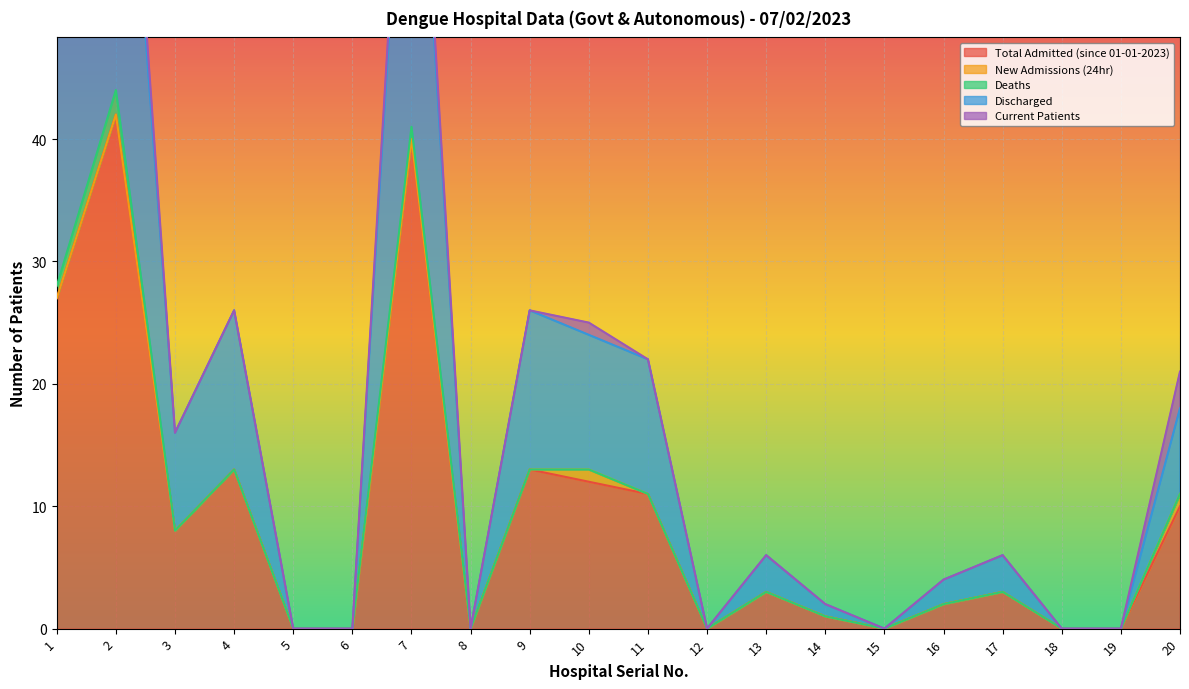

How many lines are shown in the chart?

5